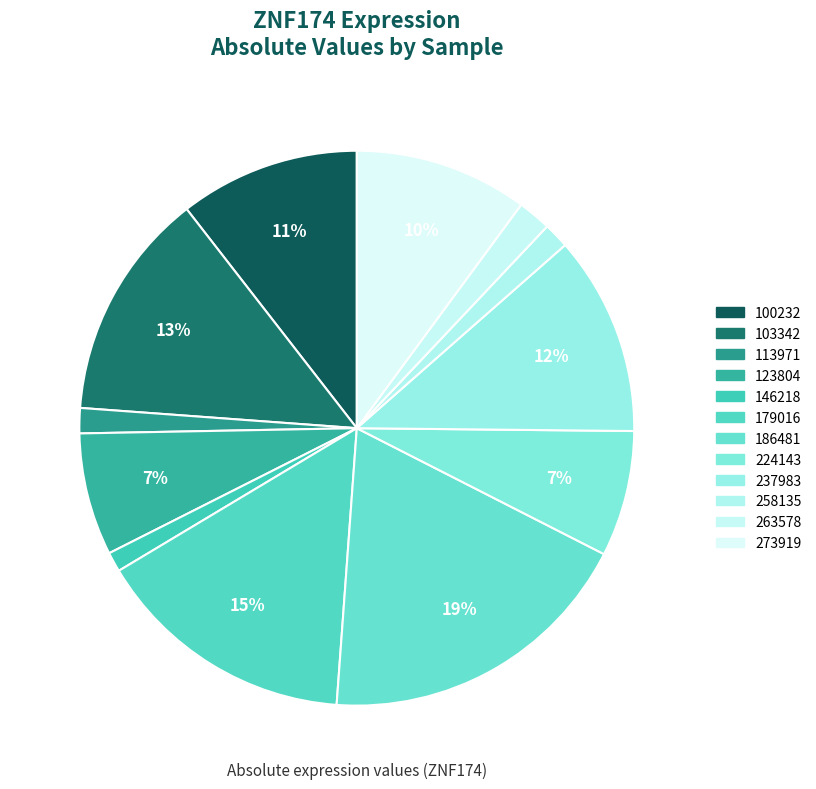

To the nearest percent, what is the combined percentage of 113971 and 258135?

3%